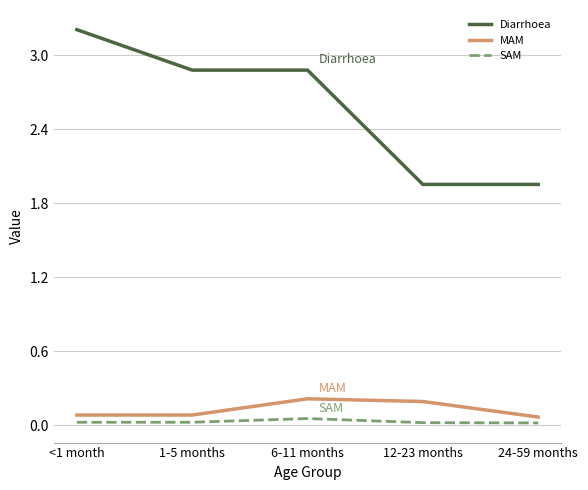

Rank the series by their maximum value, from lowest to highest.

SAM, MAM, Diarrhoea